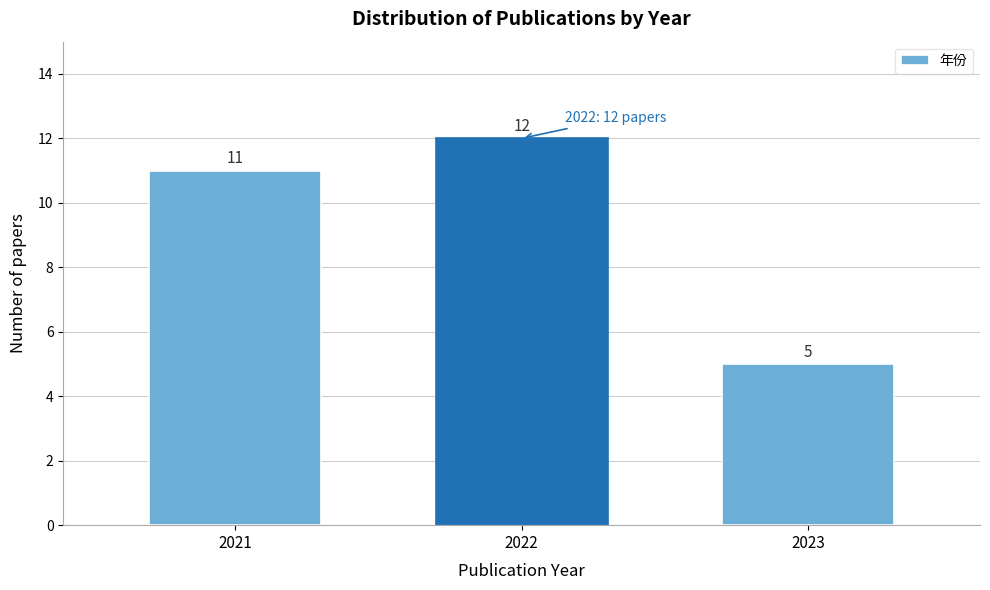

Reading left to right, list all the values displayed in this chart.

2021=11	2022=12	2023=5